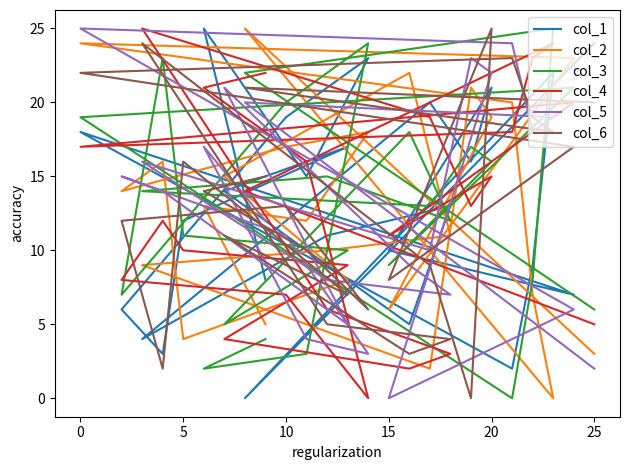

Is this an area chart (filled region under the line)?

No